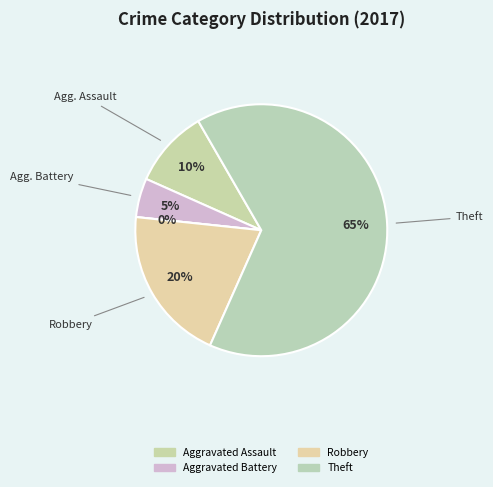

What is the largest slice in the pie chart?

Theft